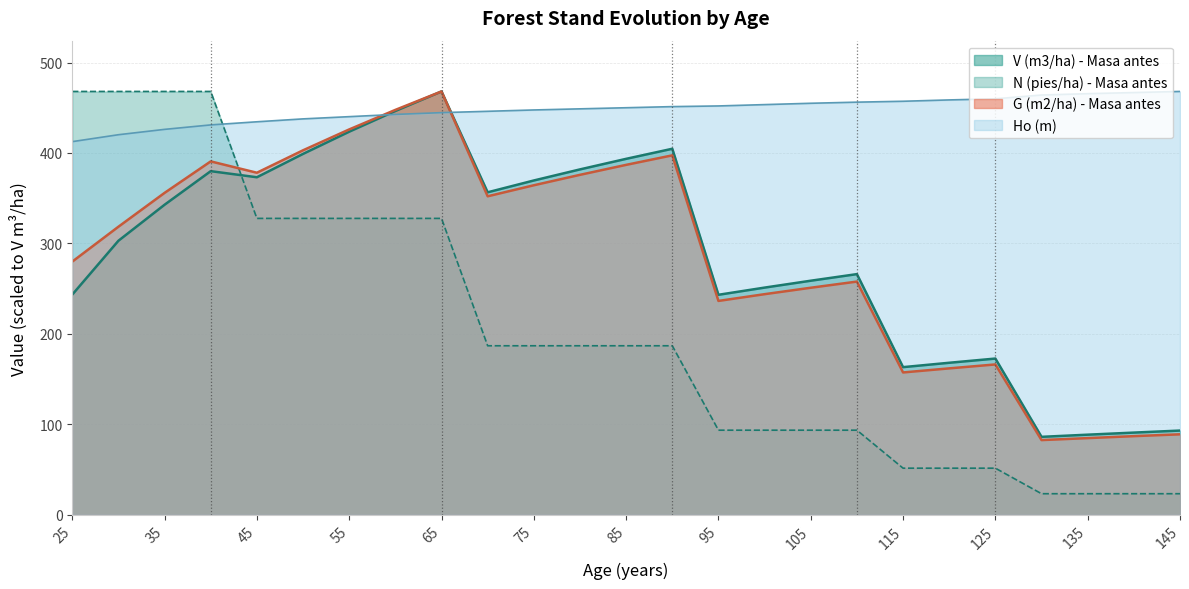

What are all the series names shown in the legend?

V (m3/ha) - Masa antes, N (pies/ha) - Masa antes, G (m2/ha) - Masa antes, Ho (m)